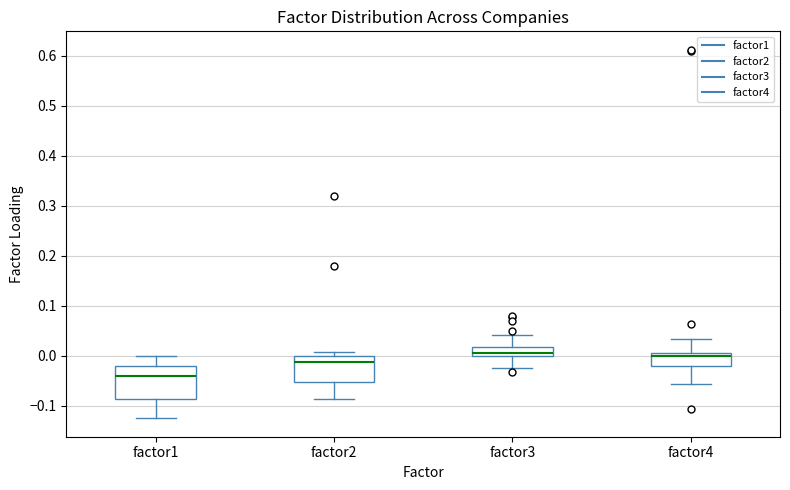

Reading left to right, transcribe this box plot: for each box, give where its median line is, the range the box spans, and where its two whiskers end, as read against the y-axis. The values are not printed on the chart, so give them approximately, as read against the axis.

factor1: median -0.04, box -0.09 to -0.02, whiskers -0.13 to 0.00
factor2: median -0.01, box -0.05 to 0.00, whiskers -0.09 to 0.01
factor3: median 0.01, box 0.00 to 0.02, whiskers -0.03 to 0.04
factor4: median 0.00, box -0.02 to 0.01, whiskers -0.06 to 0.03